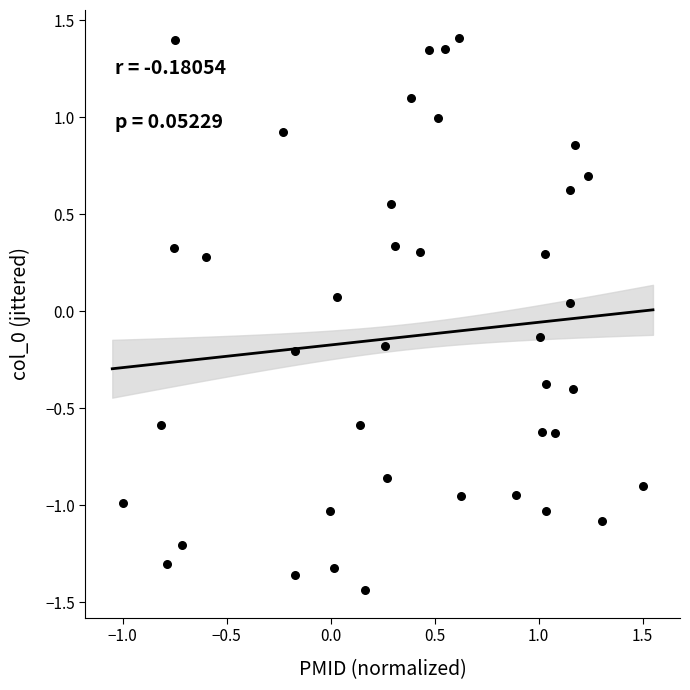

What is the range of Y values (max minus min)?

2.8